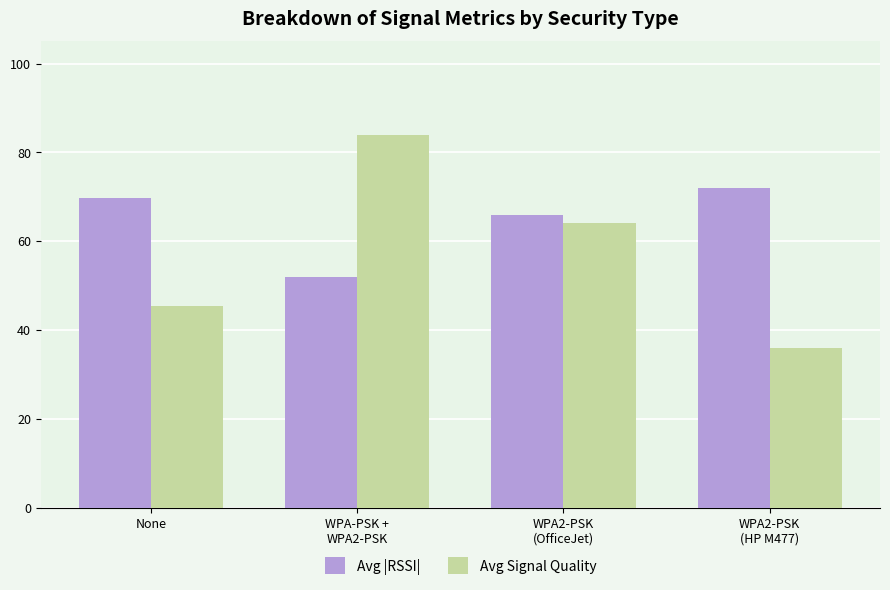

What is the difference between the second highest and second lowest values in the Avg |RSSI| series?

3.7